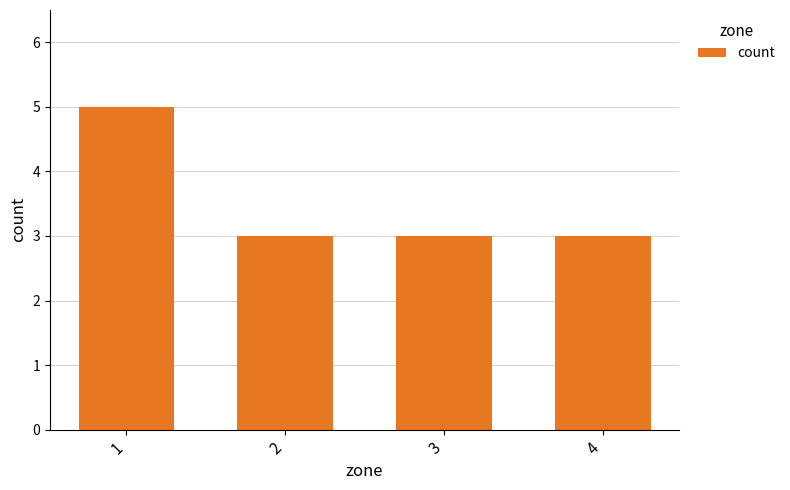

How many categories are shown in the chart?

4